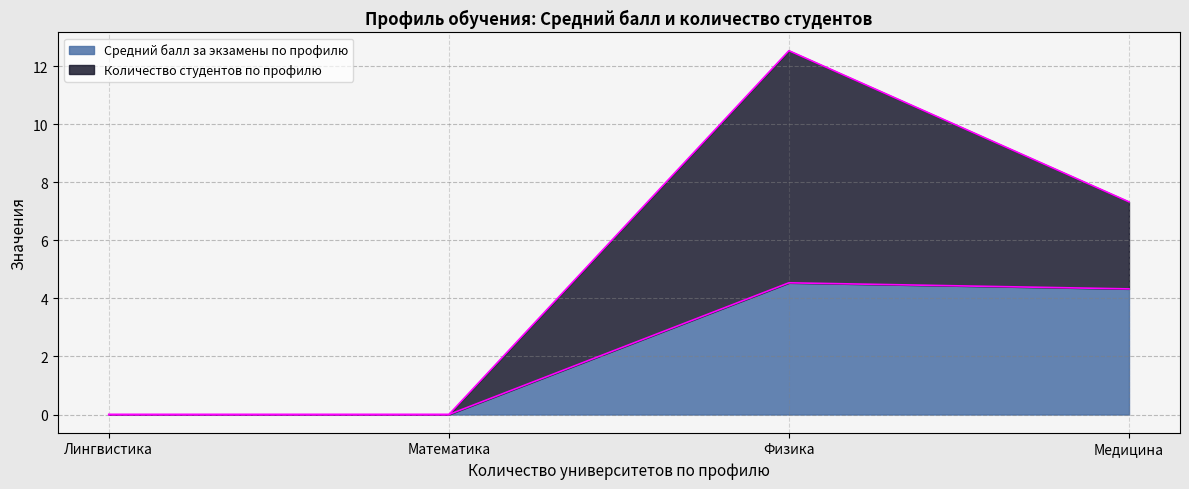

The value of Средний балл за экзамены по профилю at Физика is 4.5. True or false?

True